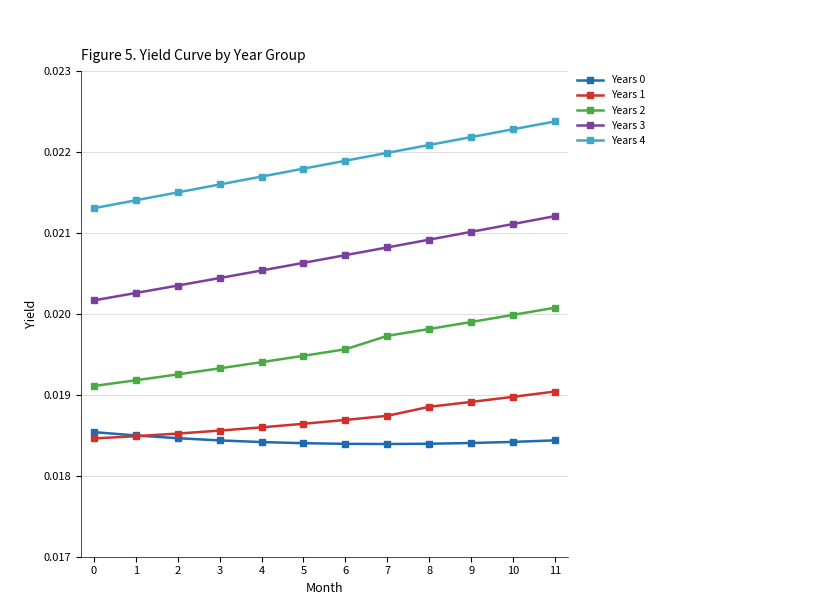

True or false: Years 2 and Years 3 cross at least once.

False